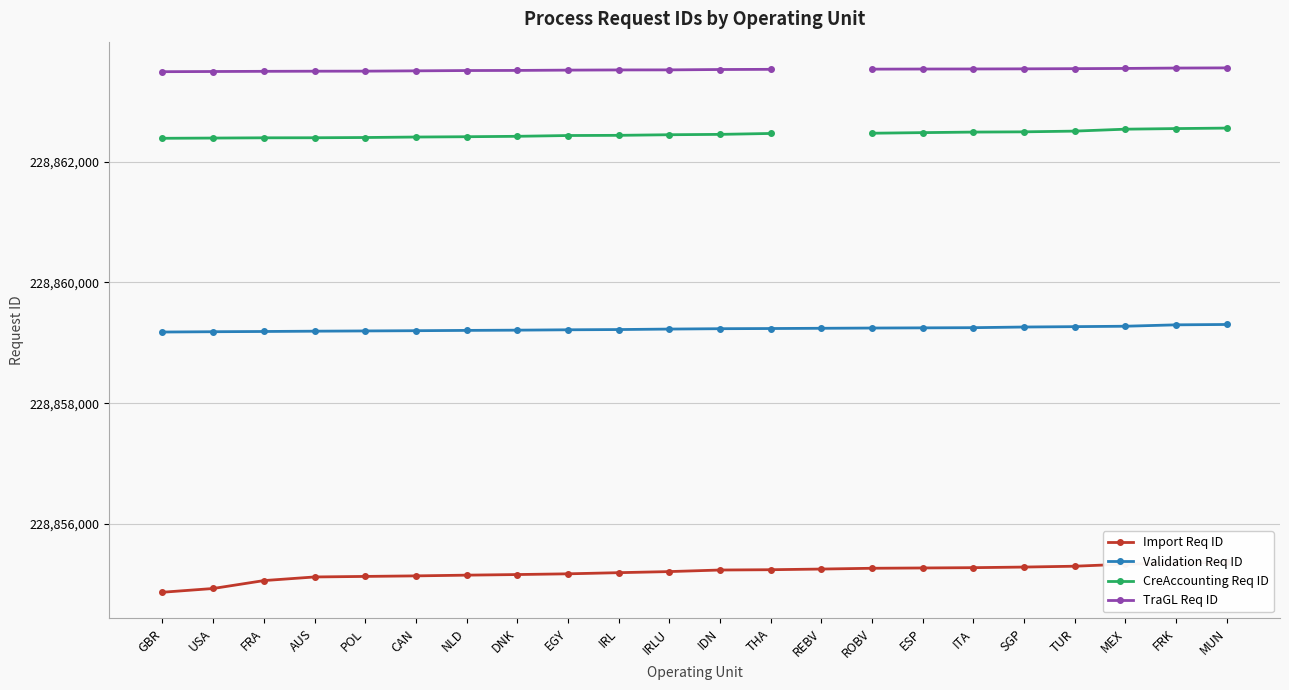

True or false: TraGL Req ID and Validation Req ID cross at least once.

False